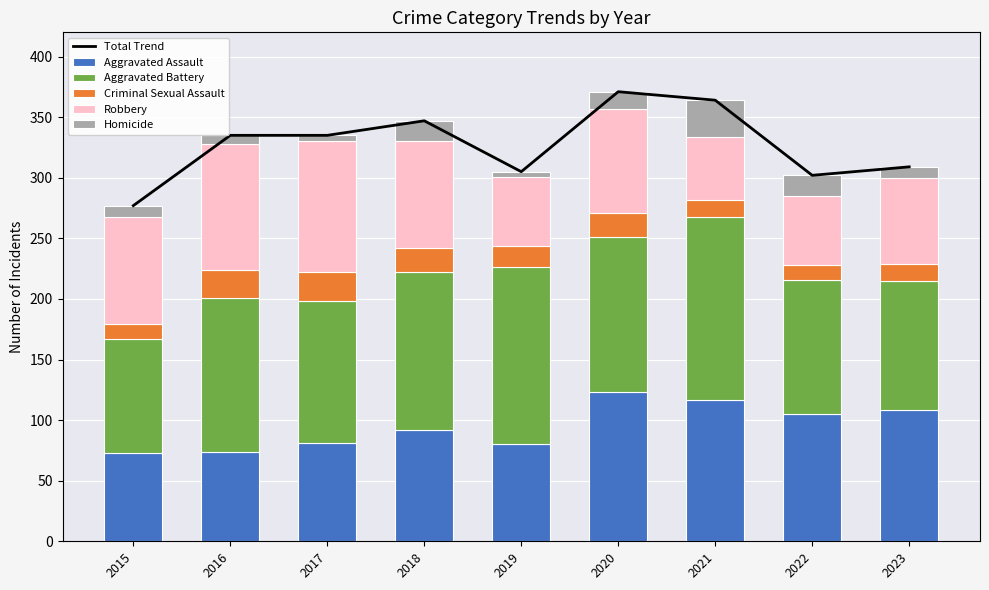

What are all the series names shown in the legend?

Total Trend, Aggravated Assault, Aggravated Battery, Criminal Sexual Assault, Robbery, Homicide